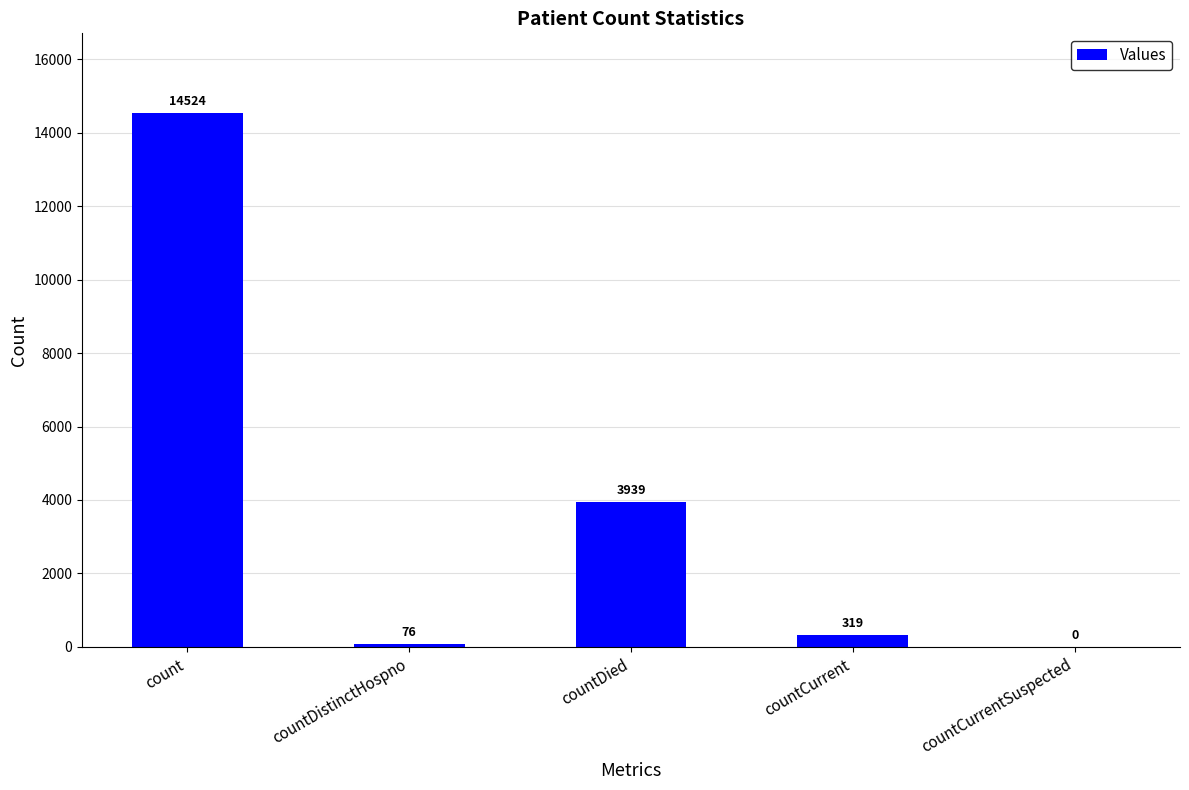

Reading left to right, extract all data points from this chart.

count=14524	countDistinctHospno=76	countDied=3939	countCurrent=319	countCurrentSuspected=0